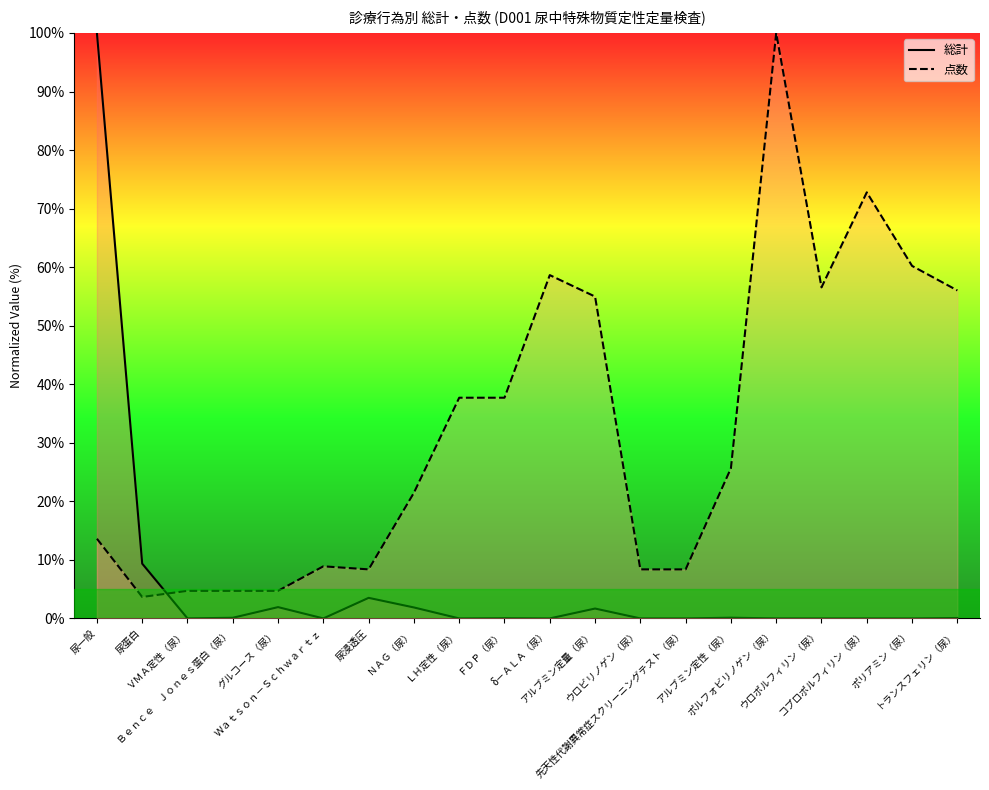

The value of 点数 at ポルフォビリノゲン（尿） is 100.0. True or false?

True